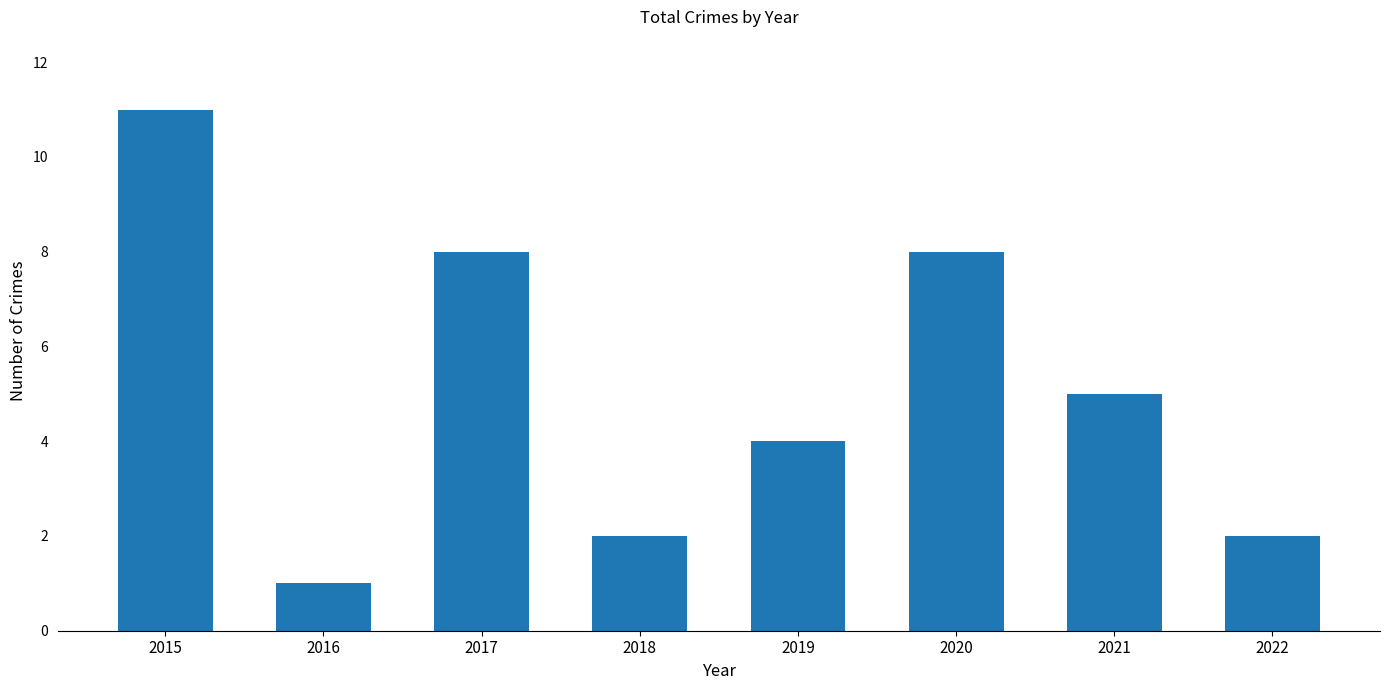

Does the chart contain stacked bars?

No